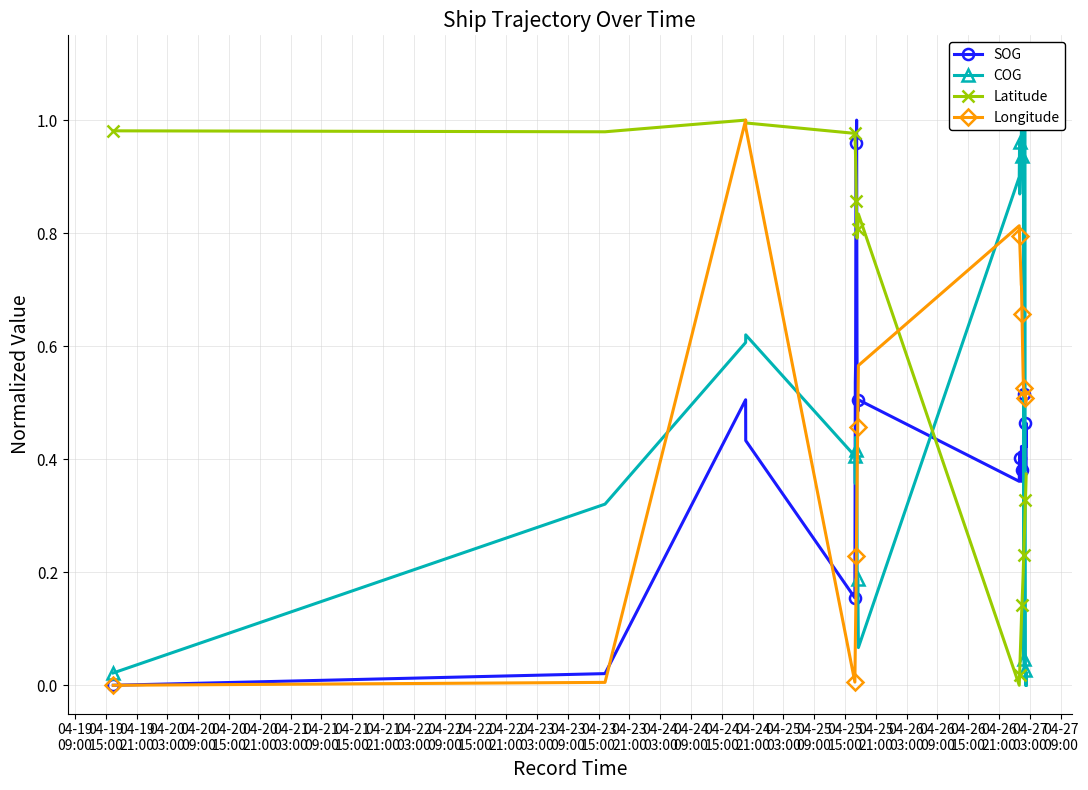

True or false: COG has more than 0 interior local peaks.

True